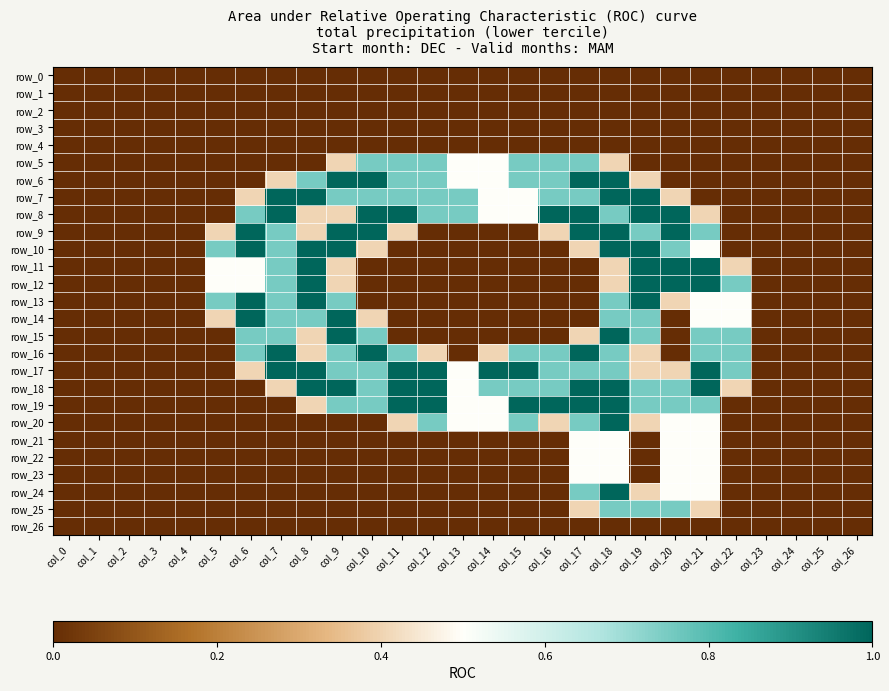

Reading left to right, extract all data points from this chart.

row_0: 0.0	0.0	0.0	0.0	0.0	0.0	0.0	0.0	0.0	0.0	0.0	0.0	0.0	0.0	0.0	0.0	0.0	0.0	0.0	0.0	0.0	0.0	0.0	0.0	0.0	0.0	0.0
row_1: 0.0	0.0	0.0	0.0	0.0	0.0	0.0	0.0	0.0	0.0	0.0	0.0	0.0	0.0	0.0	0.0	0.0	0.0	0.0	0.0	0.0	0.0	0.0	0.0	0.0	0.0	0.0
row_2: 0.0	0.0	0.0	0.0	0.0	0.0	0.0	0.0	0.0	0.0	0.0	0.0	0.0	0.0	0.0	0.0	0.0	0.0	0.0	0.0	0.0	0.0	0.0	0.0	0.0	0.0	0.0
row_3: 0.0	0.0	0.0	0.0	0.0	0.0	0.0	0.0	0.0	0.0	0.0	0.0	0.0	0.0	0.0	0.0	0.0	0.0	0.0	0.0	0.0	0.0	0.0	0.0	0.0	0.0	0.0
row_4: 0.0	0.0	0.0	0.0	0.0	0.0	0.0	0.0	0.0	0.0	0.0	0.0	0.0	0.0	0.0	0.0	0.0	0.0	0.0	0.0	0.0	0.0	0.0	0.0	0.0	0.0	0.0
row_5: 0.0	0.0	0.0	0.0	0.0	0.0	0.0	0.0	0.0	0.4	0.8	0.8	0.8	0.5	0.5	0.8	0.8	0.8	0.4	0.0	0.0	0.0	0.0	0.0	0.0	0.0	0.0
row_6: 0.0	0.0	0.0	0.0	0.0	0.0	0.0	0.4	0.8	1.0	1.0	0.8	0.8	0.5	0.5	0.8	0.8	1.0	1.0	0.4	0.0	0.0	0.0	0.0	0.0	0.0	0.0
row_7: 0.0	0.0	0.0	0.0	0.0	0.0	0.4	1.0	1.0	0.8	0.8	0.8	0.8	0.8	0.5	0.5	0.8	0.8	1.0	1.0	0.4	0.0	0.0	0.0	0.0	0.0	0.0
row_8: 0.0	0.0	0.0	0.0	0.0	0.0	0.8	1.0	0.4	0.4	1.0	1.0	0.8	0.8	0.5	0.5	1.0	1.0	0.8	1.0	1.0	0.4	0.0	0.0	0.0	0.0	0.0
row_9: 0.0	0.0	0.0	0.0	0.0	0.4	1.0	0.8	0.4	1.0	1.0	0.4	0.0	0.0	0.0	0.0	0.4	1.0	1.0	0.8	1.0	0.8	0.0	0.0	0.0	0.0	0.0
row_10: 0.0	0.0	0.0	0.0	0.0	0.8	1.0	0.8	1.0	1.0	0.4	0.0	0.0	0.0	0.0	0.0	0.0	0.4	1.0	1.0	0.8	0.5	0.0	0.0	0.0	0.0	0.0
row_11: 0.0	0.0	0.0	0.0	0.0	0.5	0.5	0.8	1.0	0.4	0.0	0.0	0.0	0.0	0.0	0.0	0.0	0.0	0.4	1.0	1.0	1.0	0.4	0.0	0.0	0.0	0.0
row_12: 0.0	0.0	0.0	0.0	0.0	0.5	0.5	0.8	1.0	0.4	0.0	0.0	0.0	0.0	0.0	0.0	0.0	0.0	0.4	1.0	1.0	1.0	0.8	0.0	0.0	0.0	0.0
row_13: 0.0	0.0	0.0	0.0	0.0	0.8	1.0	0.8	1.0	0.8	0.0	0.0	0.0	0.0	0.0	0.0	0.0	0.0	0.8	1.0	0.4	0.5	0.5	0.0	0.0	0.0	0.0
row_14: 0.0	0.0	0.0	0.0	0.0	0.4	1.0	0.8	0.8	1.0	0.4	0.0	0.0	0.0	0.0	0.0	0.0	0.0	0.8	0.8	0.0	0.5	0.5	0.0	0.0	0.0	0.0
row_15: 0.0	0.0	0.0	0.0	0.0	0.0	0.8	0.8	0.4	1.0	0.8	0.0	0.0	0.0	0.0	0.0	0.0	0.4	1.0	0.8	0.0	0.8	0.8	0.0	0.0	0.0	0.0
row_16: 0.0	0.0	0.0	0.0	0.0	0.0	0.8	1.0	0.4	0.8	1.0	0.8	0.4	0.0	0.4	0.8	0.8	1.0	0.8	0.4	0.0	0.8	0.8	0.0	0.0	0.0	0.0
row_17: 0.0	0.0	0.0	0.0	0.0	0.0	0.4	1.0	1.0	0.8	0.8	1.0	1.0	0.5	1.0	1.0	0.8	0.8	0.8	0.4	0.4	1.0	0.8	0.0	0.0	0.0	0.0
row_18: 0.0	0.0	0.0	0.0	0.0	0.0	0.0	0.4	1.0	1.0	0.8	1.0	1.0	0.5	0.8	0.8	0.8	1.0	1.0	0.8	0.8	1.0	0.4	0.0	0.0	0.0	0.0
row_19: 0.0	0.0	0.0	0.0	0.0	0.0	0.0	0.0	0.4	0.8	0.8	1.0	1.0	0.5	0.5	1.0	1.0	1.0	1.0	0.8	0.8	0.8	0.0	0.0	0.0	0.0	0.0
row_20: 0.0	0.0	0.0	0.0	0.0	0.0	0.0	0.0	0.0	0.0	0.0	0.4	0.8	0.5	0.5	0.8	0.4	0.8	1.0	0.4	0.5	0.5	0.0	0.0	0.0	0.0	0.0
row_21: 0.0	0.0	0.0	0.0	0.0	0.0	0.0	0.0	0.0	0.0	0.0	0.0	0.0	0.0	0.0	0.0	0.0	0.5	0.5	0.0	0.5	0.5	0.0	0.0	0.0	0.0	0.0
row_22: 0.0	0.0	0.0	0.0	0.0	0.0	0.0	0.0	0.0	0.0	0.0	0.0	0.0	0.0	0.0	0.0	0.0	0.5	0.5	0.0	0.5	0.5	0.0	0.0	0.0	0.0	0.0
row_23: 0.0	0.0	0.0	0.0	0.0	0.0	0.0	0.0	0.0	0.0	0.0	0.0	0.0	0.0	0.0	0.0	0.0	0.5	0.5	0.0	0.5	0.5	0.0	0.0	0.0	0.0	0.0
row_24: 0.0	0.0	0.0	0.0	0.0	0.0	0.0	0.0	0.0	0.0	0.0	0.0	0.0	0.0	0.0	0.0	0.0	0.8	1.0	0.4	0.5	0.5	0.0	0.0	0.0	0.0	0.0
row_25: 0.0	0.0	0.0	0.0	0.0	0.0	0.0	0.0	0.0	0.0	0.0	0.0	0.0	0.0	0.0	0.0	0.0	0.4	0.8	0.8	0.8	0.4	0.0	0.0	0.0	0.0	0.0
row_26: 0.0	0.0	0.0	0.0	0.0	0.0	0.0	0.0	0.0	0.0	0.0	0.0	0.0	0.0	0.0	0.0	0.0	0.0	0.0	0.0	0.0	0.0	0.0	0.0	0.0	0.0	0.0